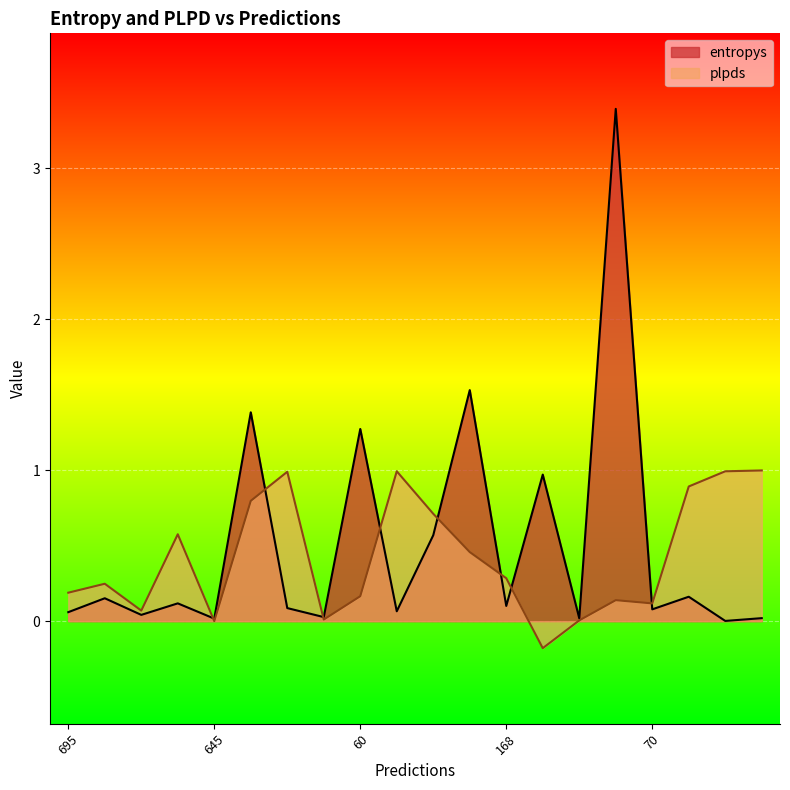

Reading left to right, extract all data points from this chart.

entropys: 0.1	0.2	0.0	0.1	0.0	1.4	0.1	0.0	1.3	0.1	0.6	1.5	0.1	1.0	0.0	3.4	0.1	0.2	0.0	0.0
plpds: 0.2	0.2	0.1	0.6	0.0	0.8	1.0	0.0	0.2	1.0	0.7	0.5	0.3	-0.2	0.0	0.1	0.1	0.9	1.0	1.0